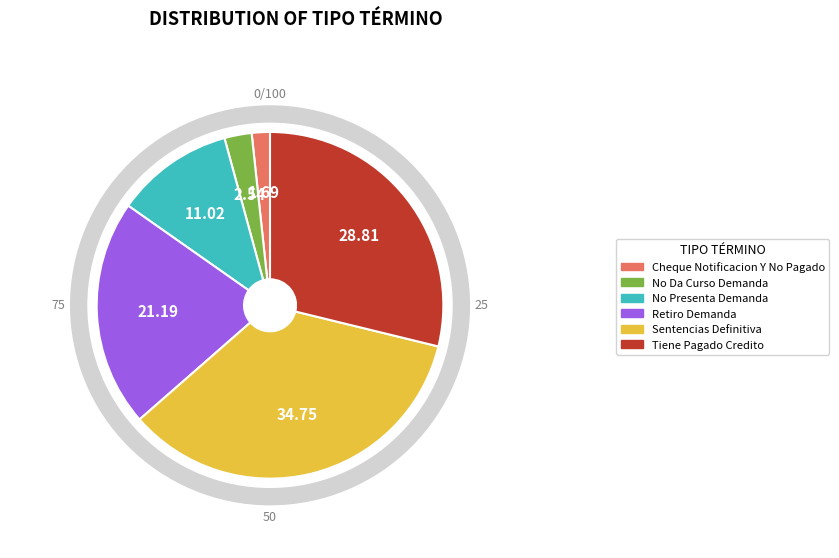

To the nearest percent, what is the difference between the largest and smallest slice percentages?

33%